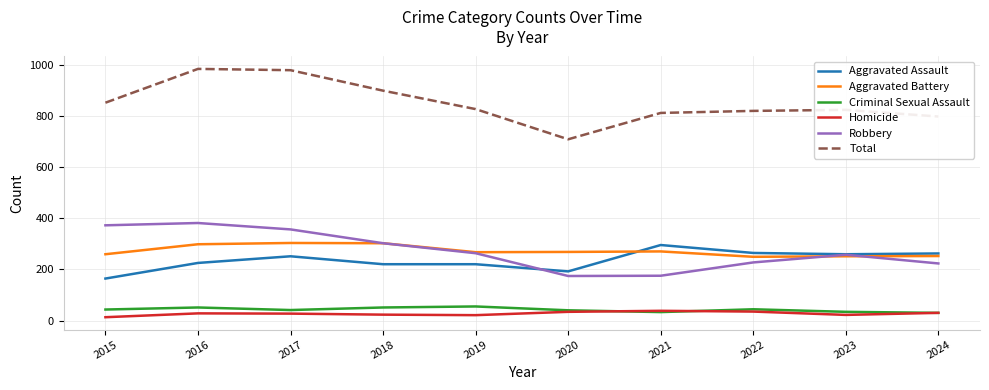

What is the difference between the Aggravated Assault values at 2018 and 2017?

31